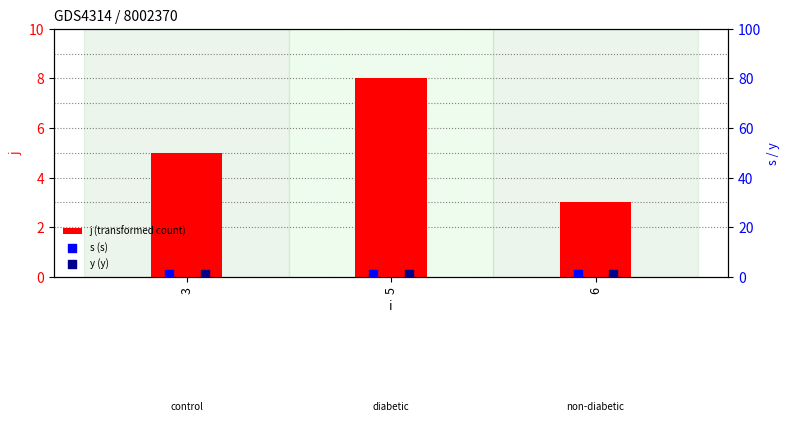

Which series contains the lowest Y value?

s (s)